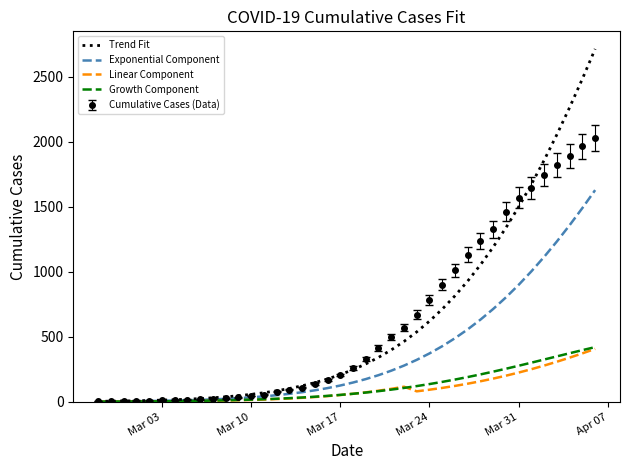

What is the greatest value displayed?

2713.0